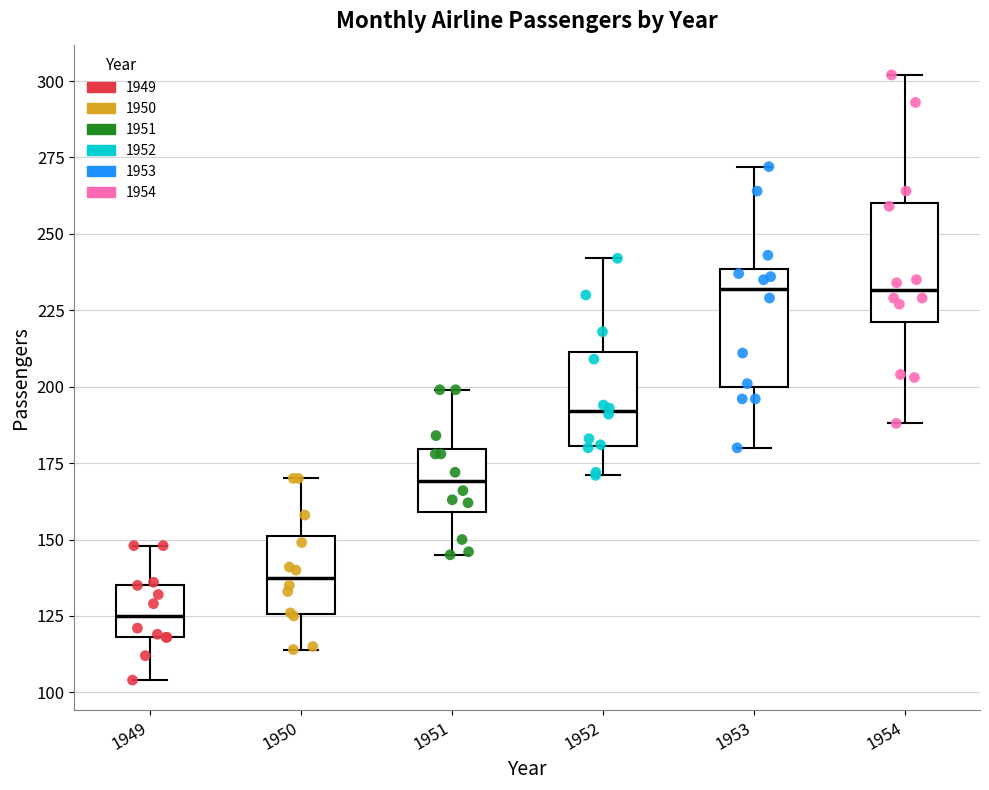

Which box's median line is the lowest?

1949